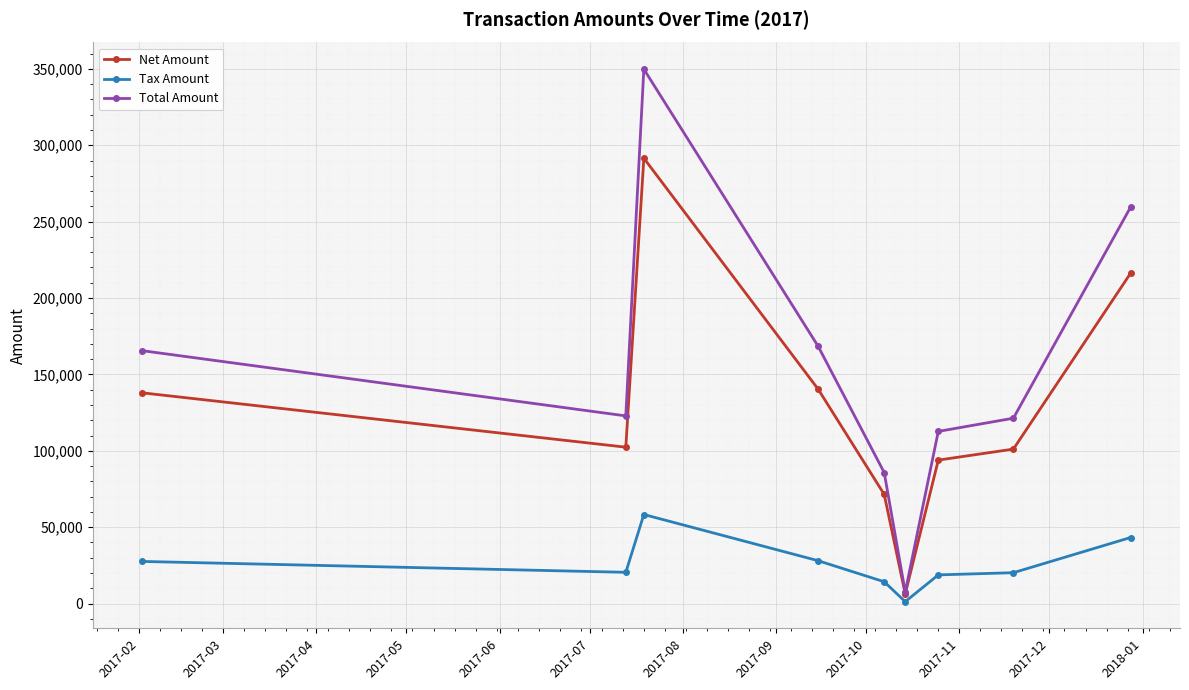

What is the value of the Net Amount point at the 5th from the left?

71493.0